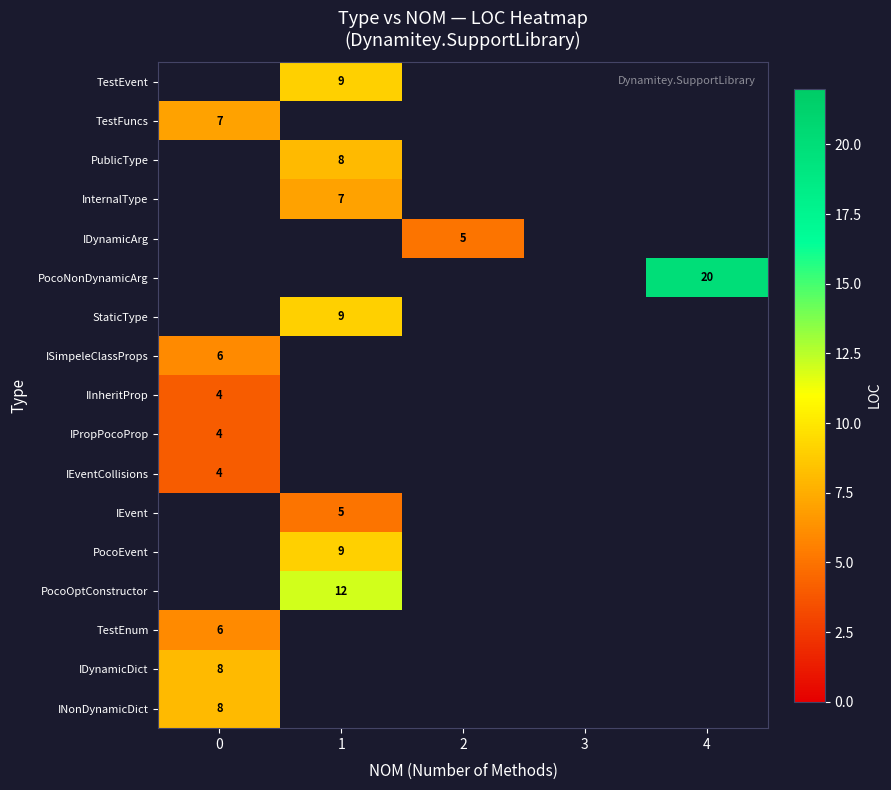

The IDynamicArg series shows 5 at 2. True or false?

True